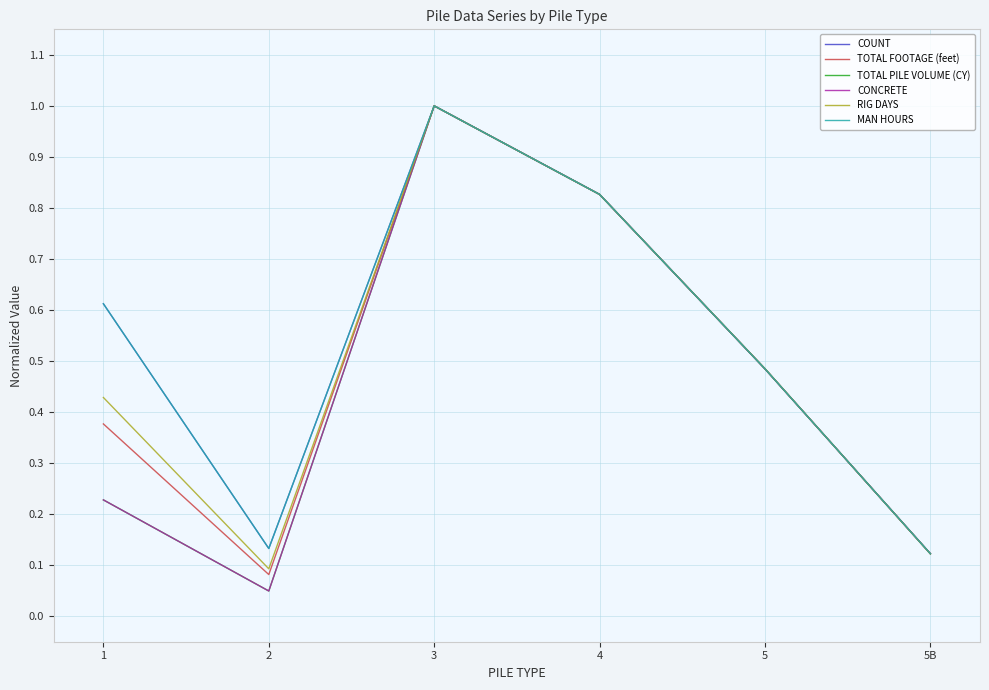

Which series has the largest range (max minus min)?

TOTAL PILE VOLUME (CY)